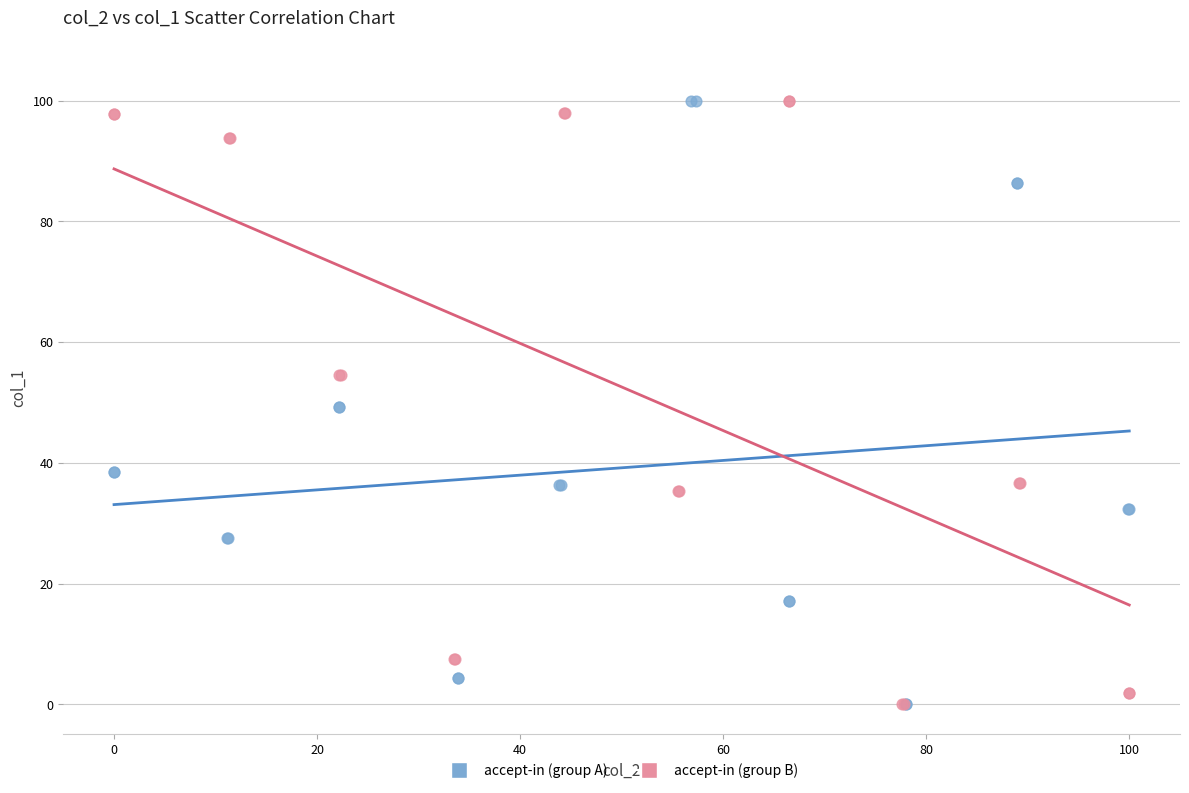

What are all the series names shown in the legend?

accept-in (group A), accept-in (group B)